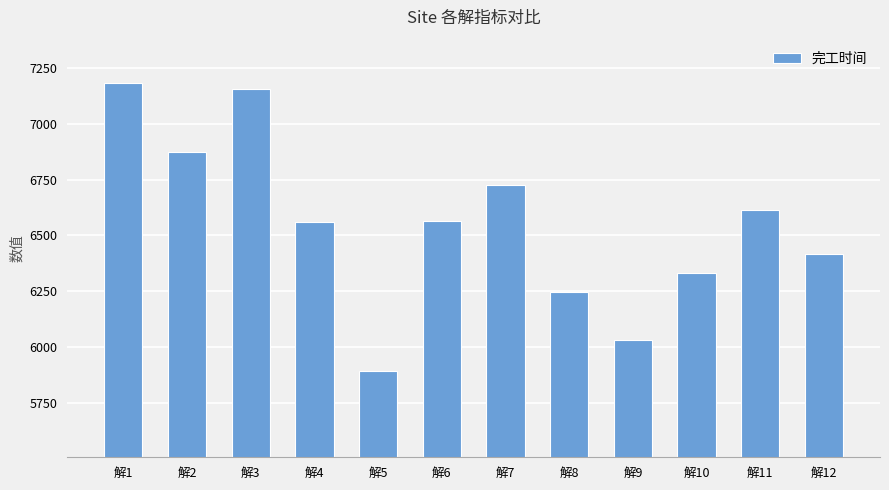

How many categories are shown in the chart?

12